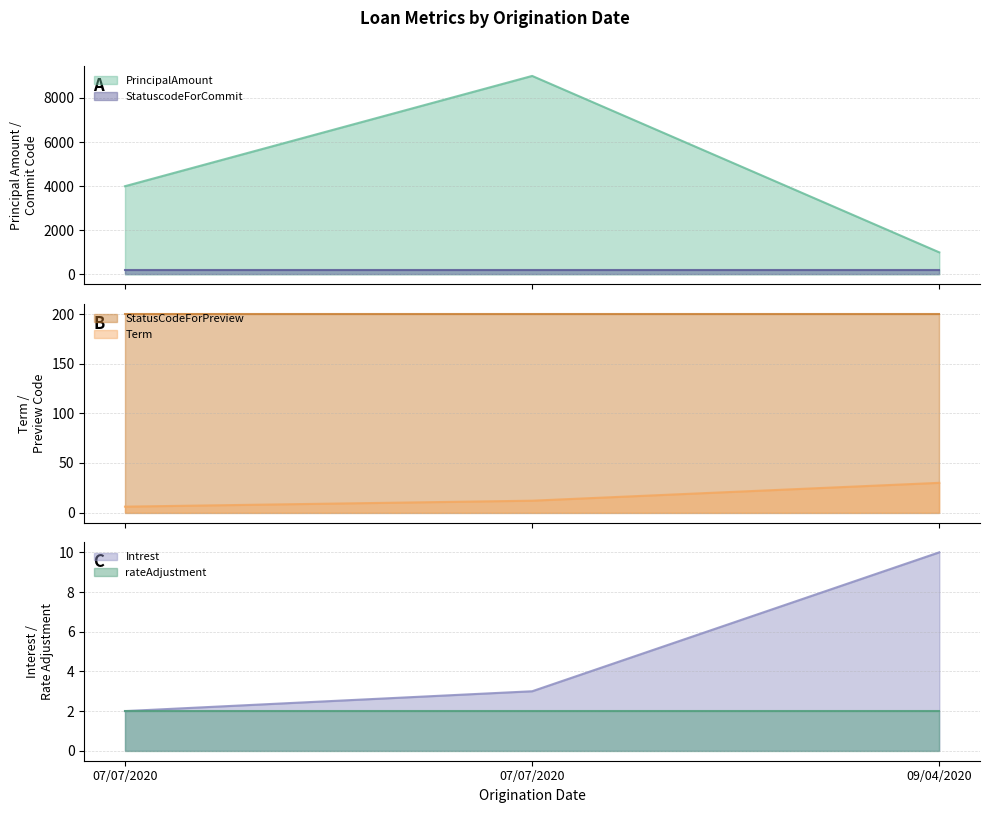

What is the smallest value displayed?

2